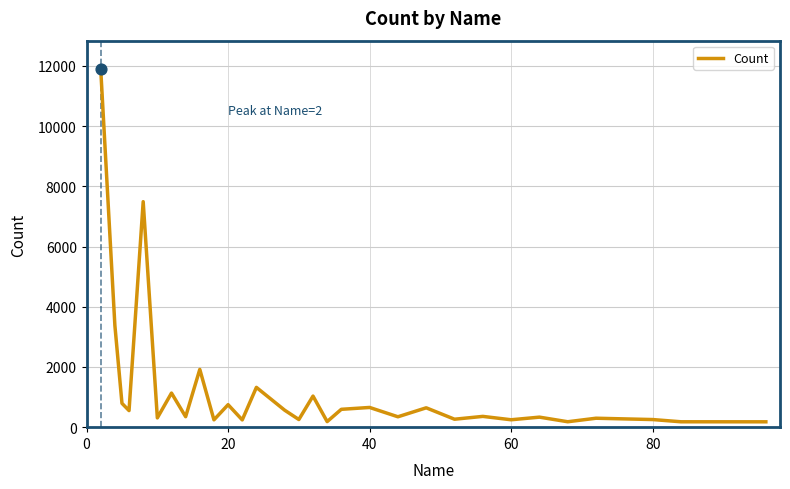

What is the difference between the maximum and minimum values?

11711